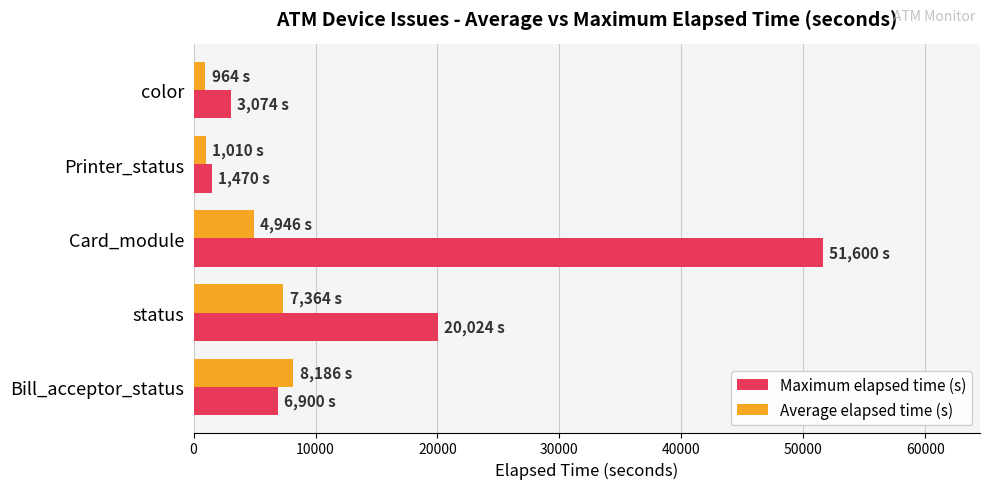

The Average elapsed time (s) series shows 7364 at status. True or false?

True